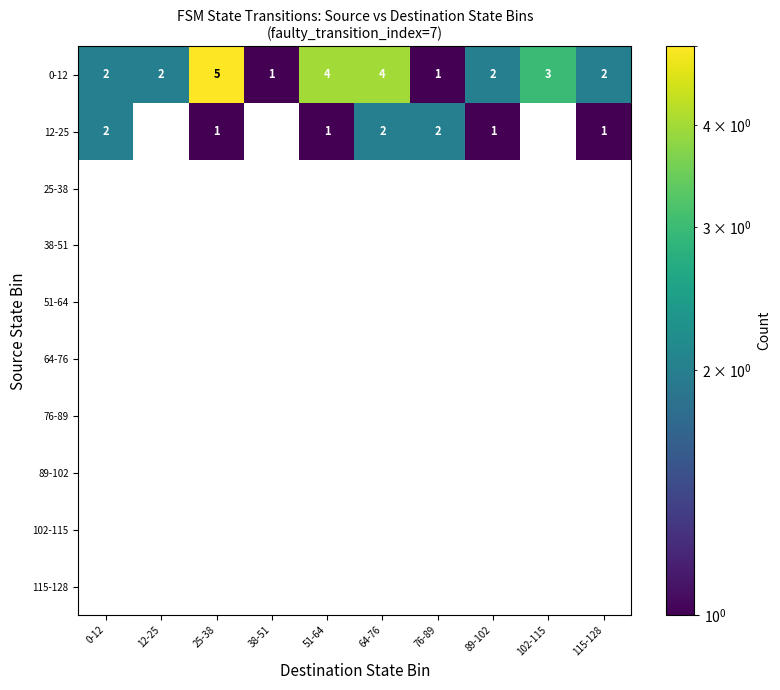

Which category has the highest value in the 0-12 series?

25-38